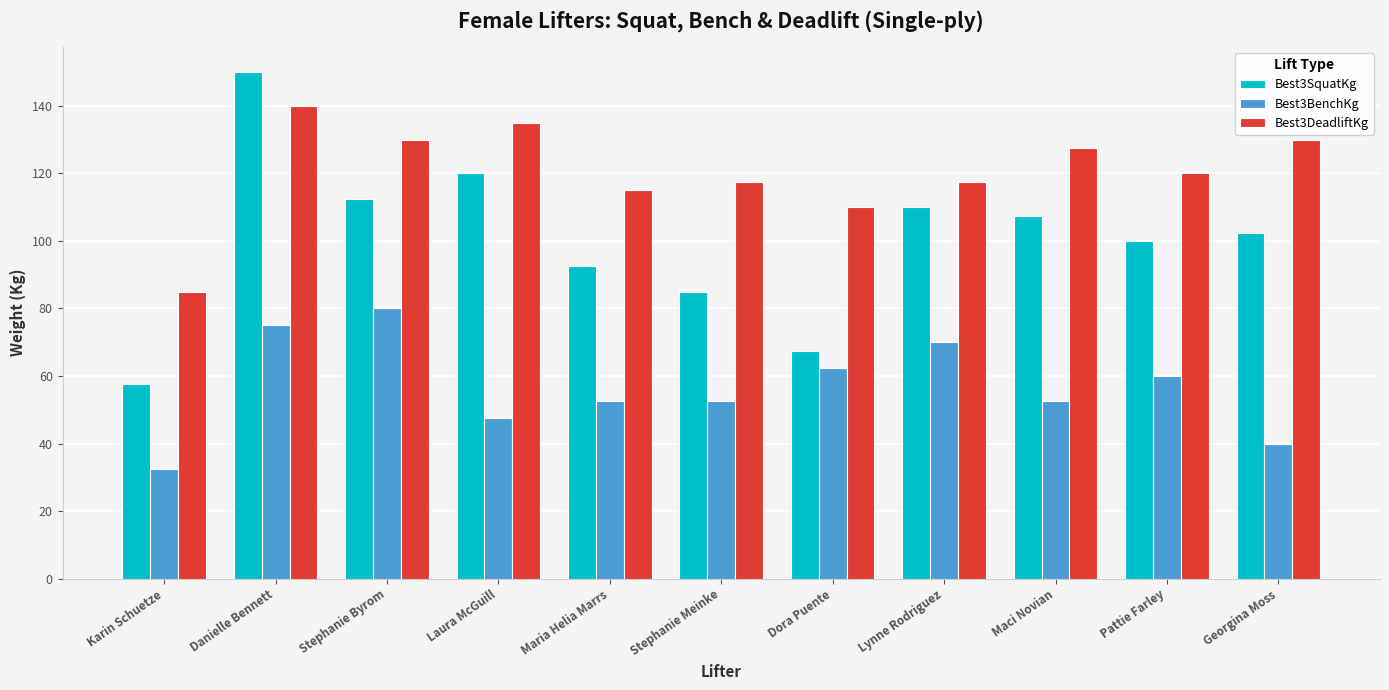

Reading right to left, transcribe all the data shown in this chart.

Best3SquatKg: 102.5	100.0	107.5	110.0	67.5	85.0	92.5	120.0	112.5	150.0	57.5
Best3BenchKg: 40.0	60.0	52.5	70.0	62.5	52.5	52.5	47.5	80.0	75.0	32.5
Best3DeadliftKg: 130.0	120.0	127.5	117.5	110.0	117.5	115.0	135.0	130.0	140.0	85.0